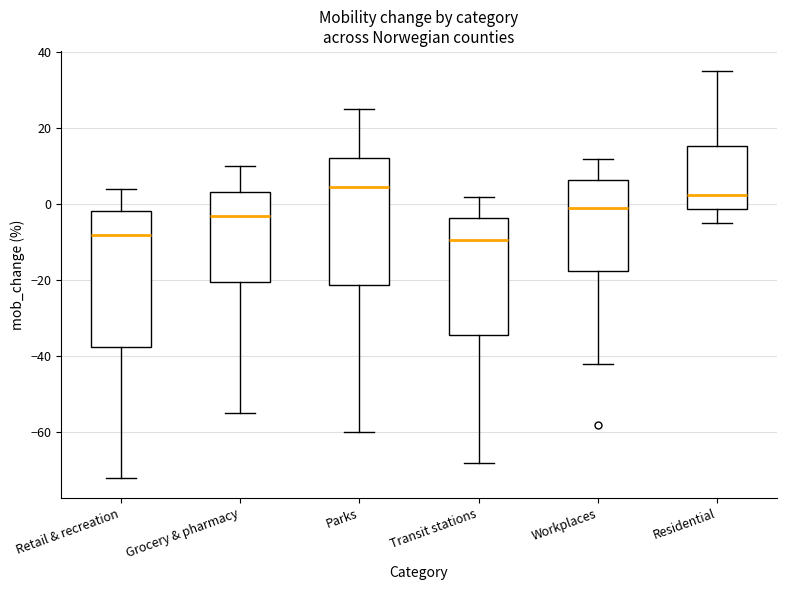

Which box has the highest median line?

Parks